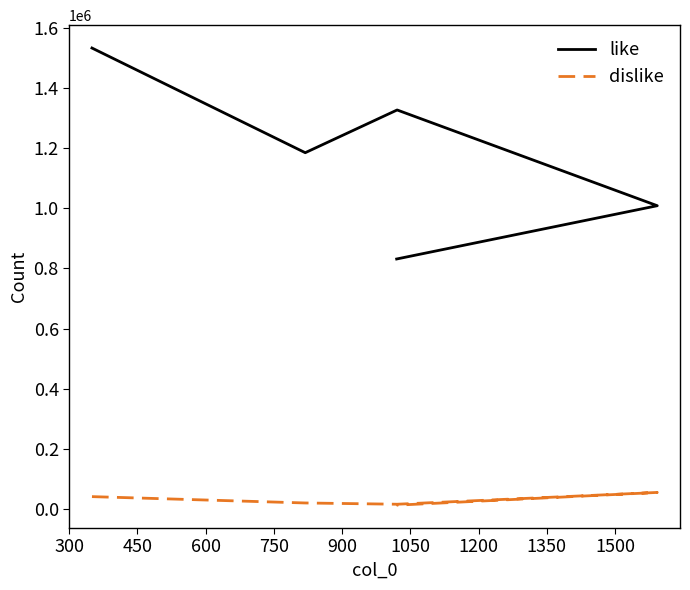

True or false: like has more than 0 interior local peaks.

True